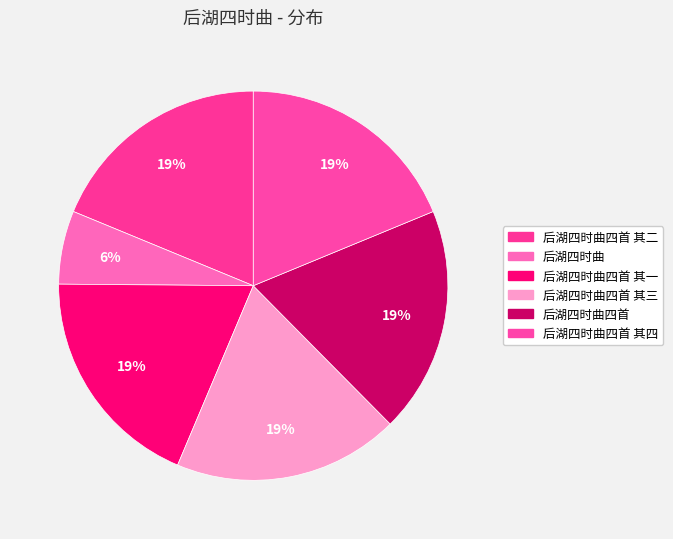

Count the number of slices in the pie.

6